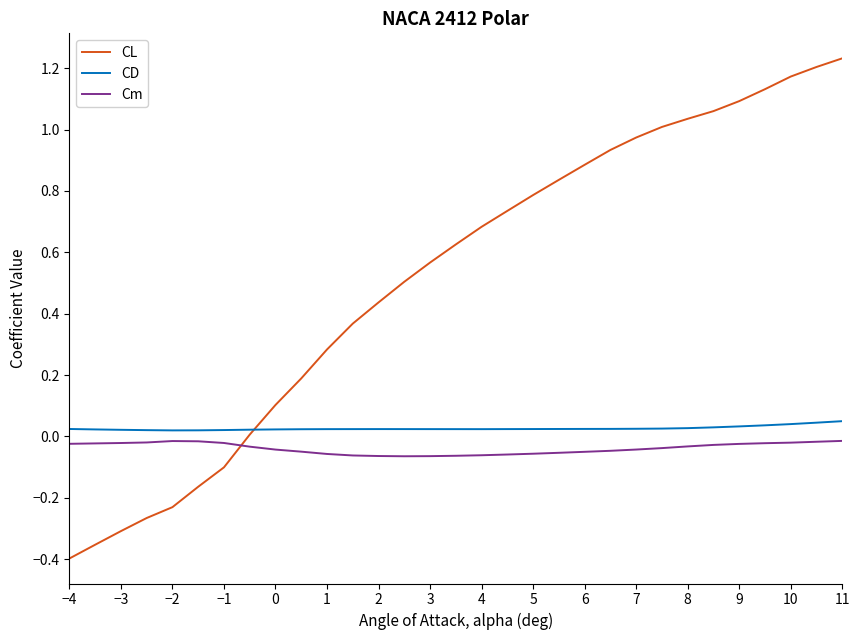

Which series has the widest spread of values?

CL